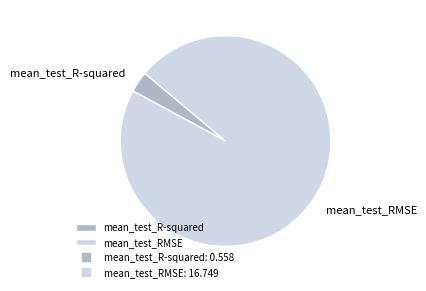

Combined, do mean_test_R-squared and mean_test_RMSE account for over 50%?

Yes